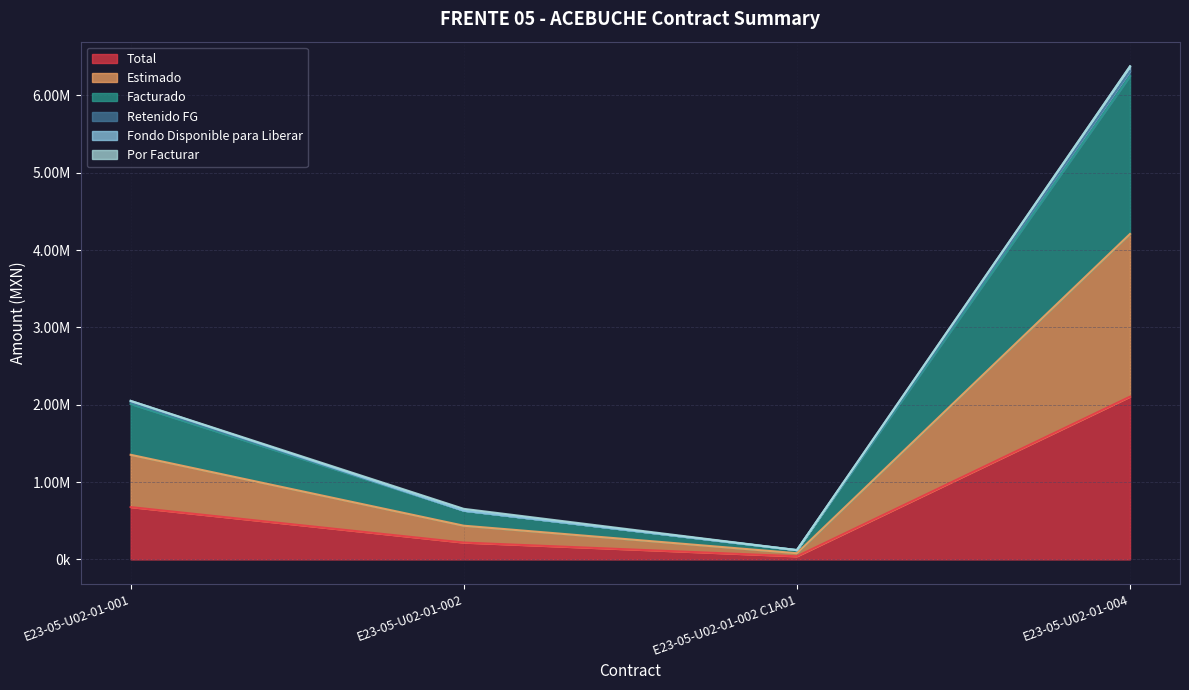

Is the value of Estimado at E23-05-U02-01-004 greater than the value of Total at E23-05-U02-01-004?

Yes